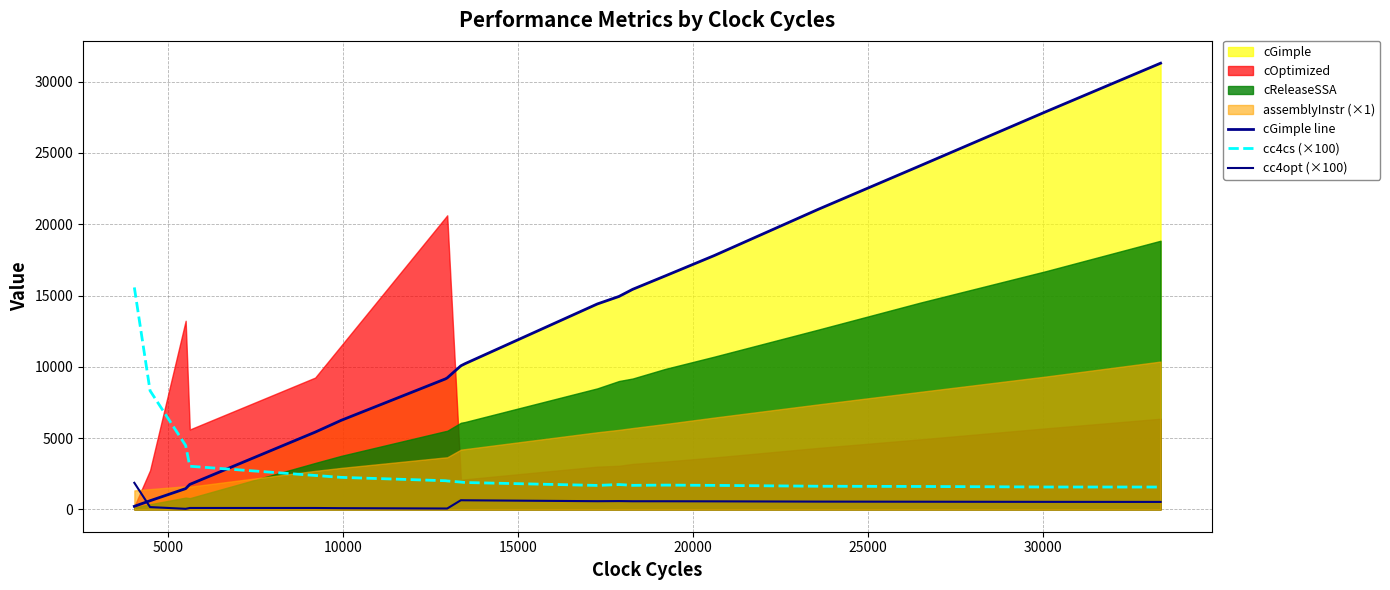

Does the chart display data point markers on the line(s)?

No